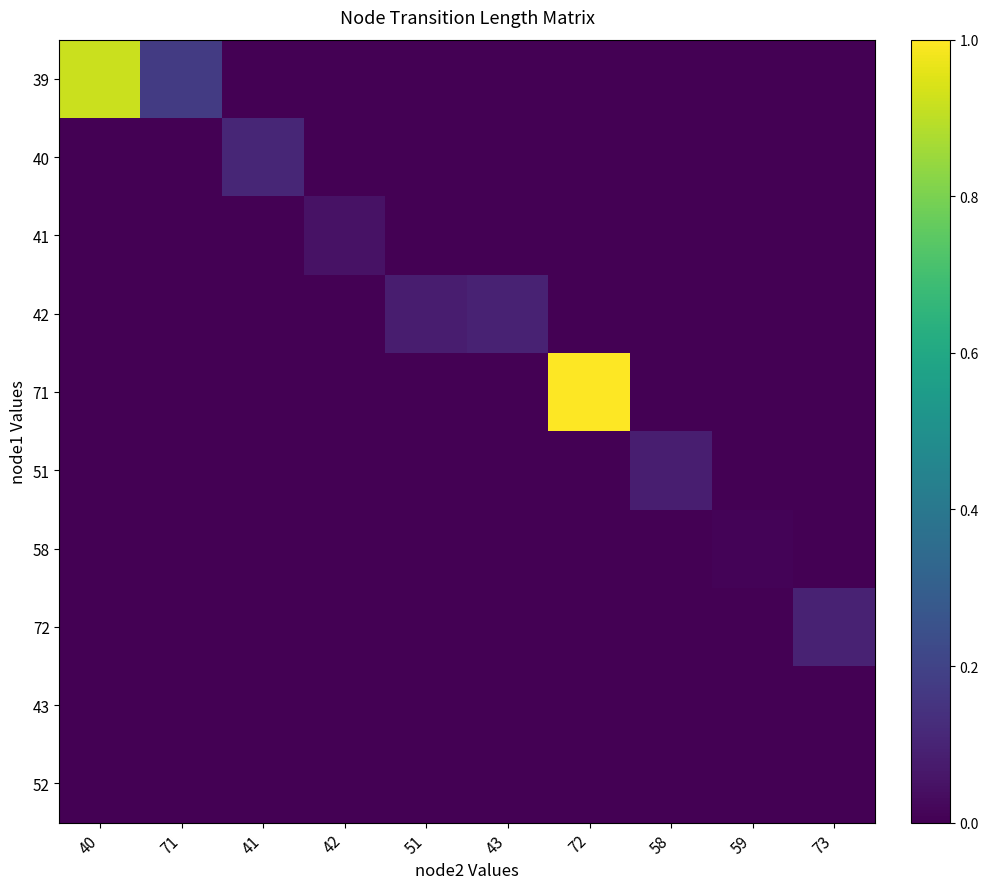

Which label corresponds to the smallest value in the chart?

41